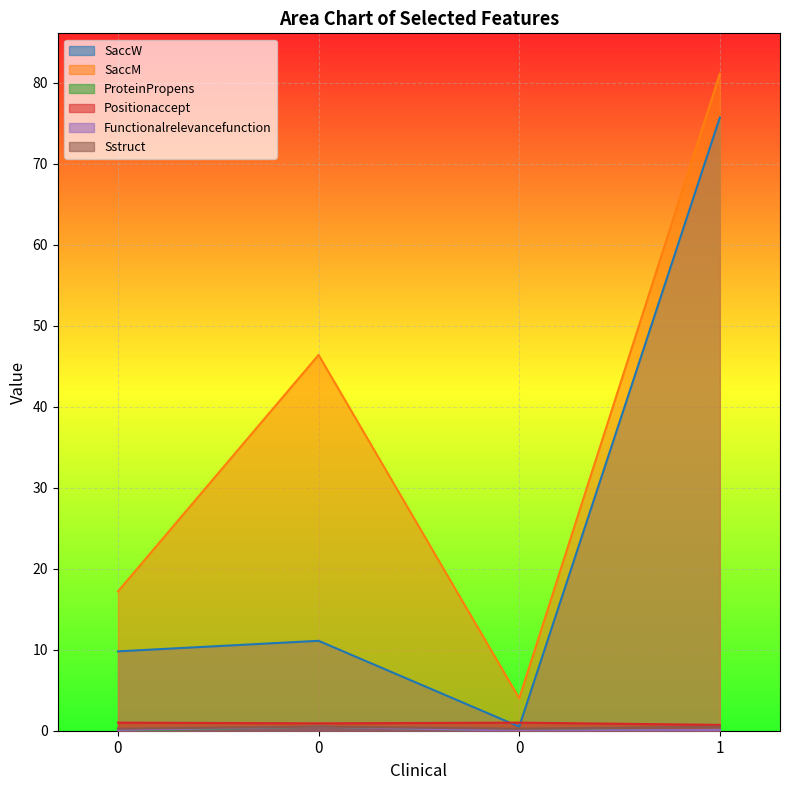

Between 0 and 0, which series saw the biggest shift?

SaccM